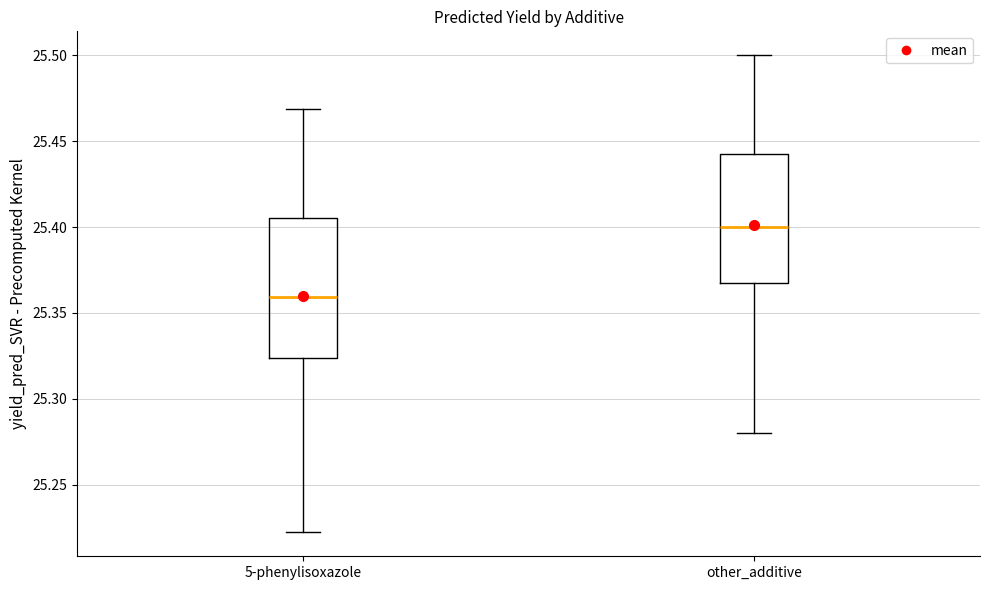

Reading left to right, read every box against the y-axis: the position of its median line, the range the box covers, and the ends of its whiskers. The values are not printed on the chart, so give them approximately, as read against the axis.

5-phenylisoxazole: median 25.360, box 25.325 to 25.405, whiskers 25.220 to 25.470
other_additive: median 25.400, box 25.370 to 25.445, whiskers 25.280 to 25.500